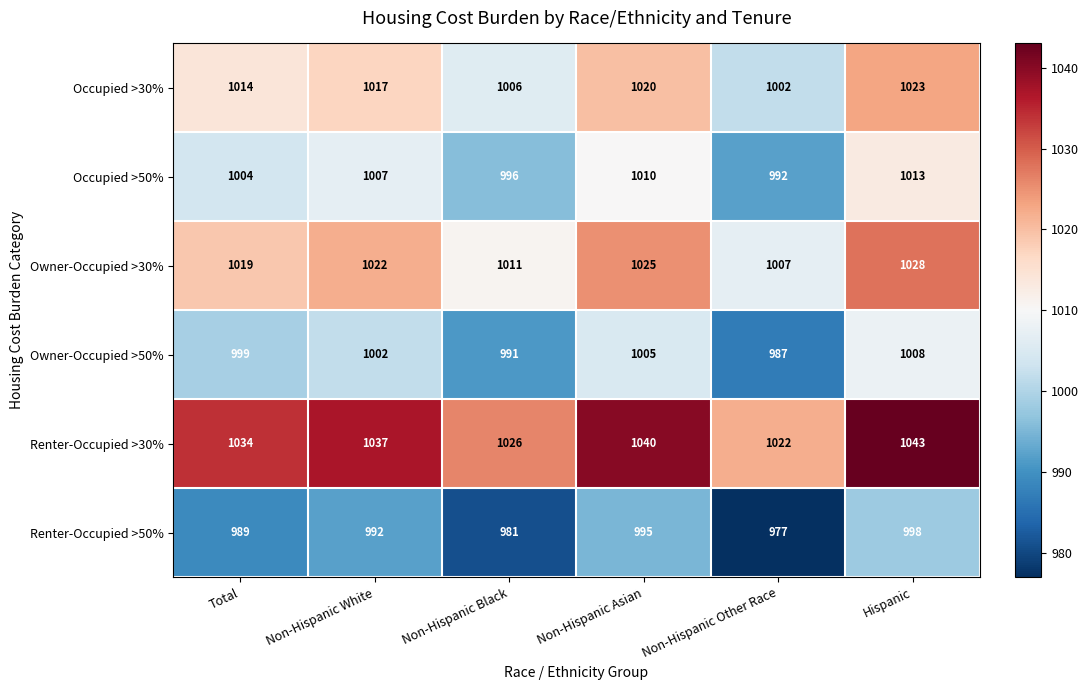

The value of Owner-Occupied >30% at Non-Hispanic White is 1022. True or false?

True